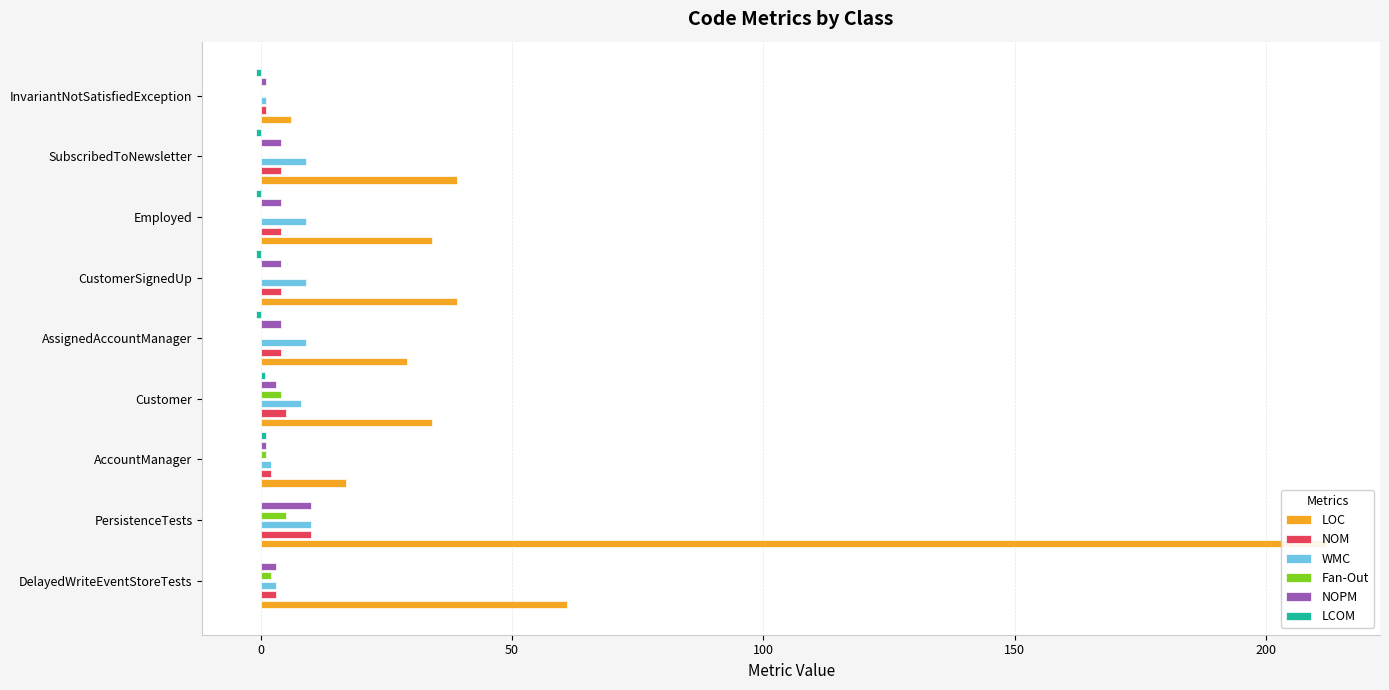

What are all the series names shown in the legend?

LOC, NOM, WMC, Fan-Out, NOPM, LCOM